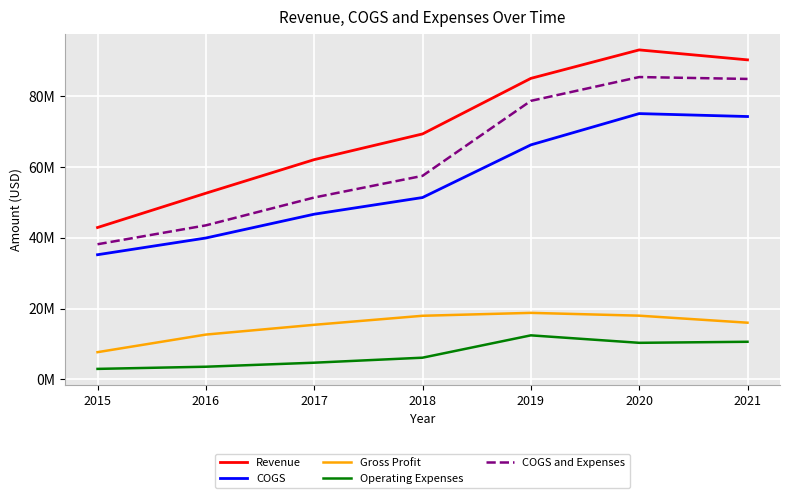

True or false: Operating Expenses and COGS and Expenses cross at least once.

False